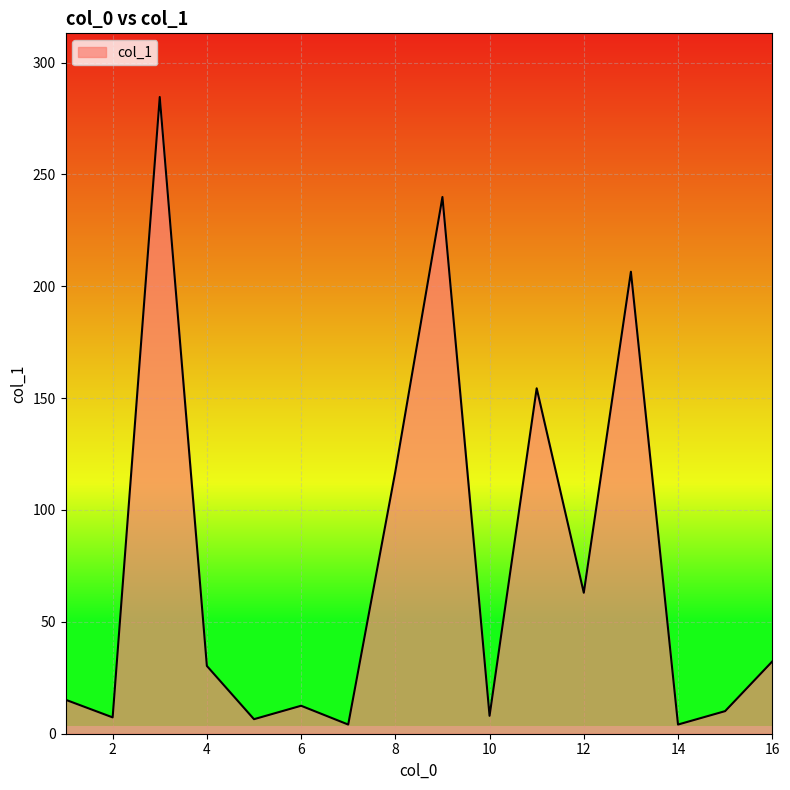

What is the maximum value shown in the chart?

284.6